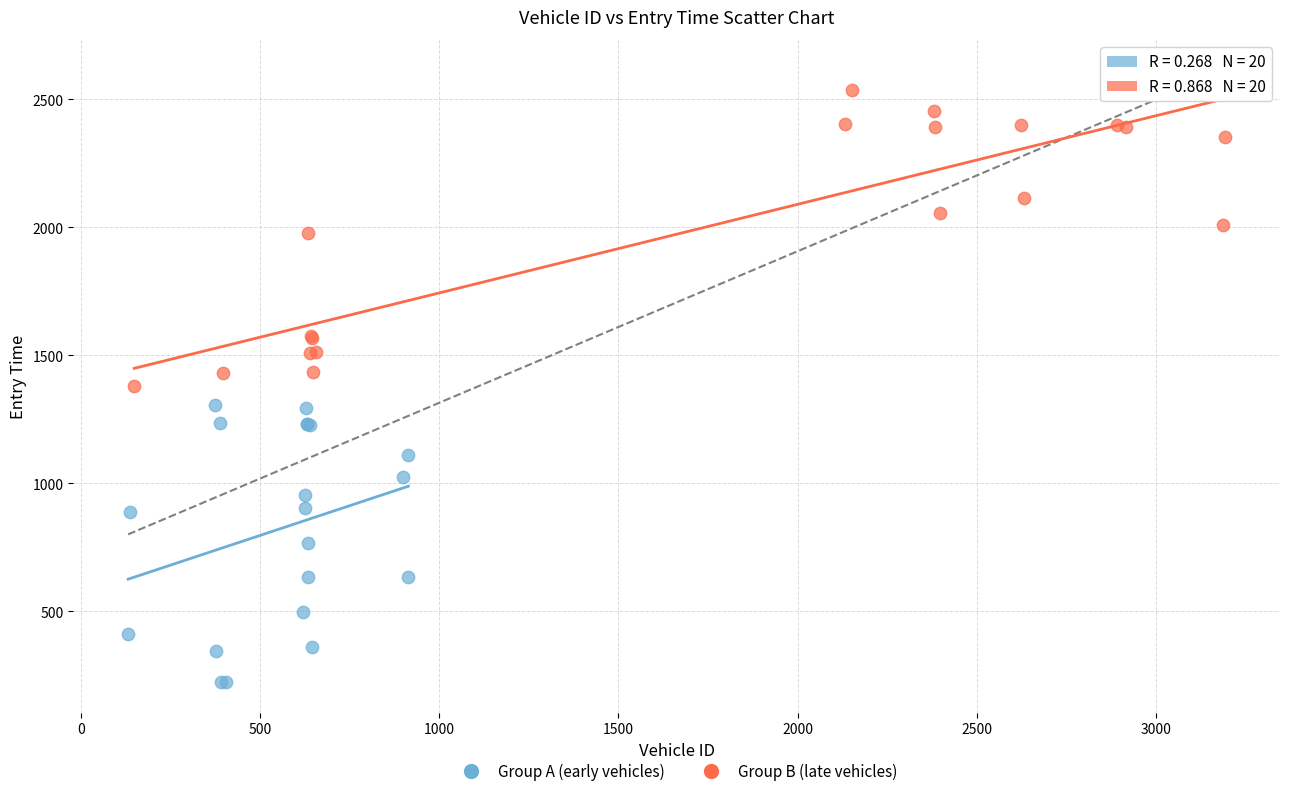

Which series reaches the minimum Y coordinate?

Group A (early vehicles)